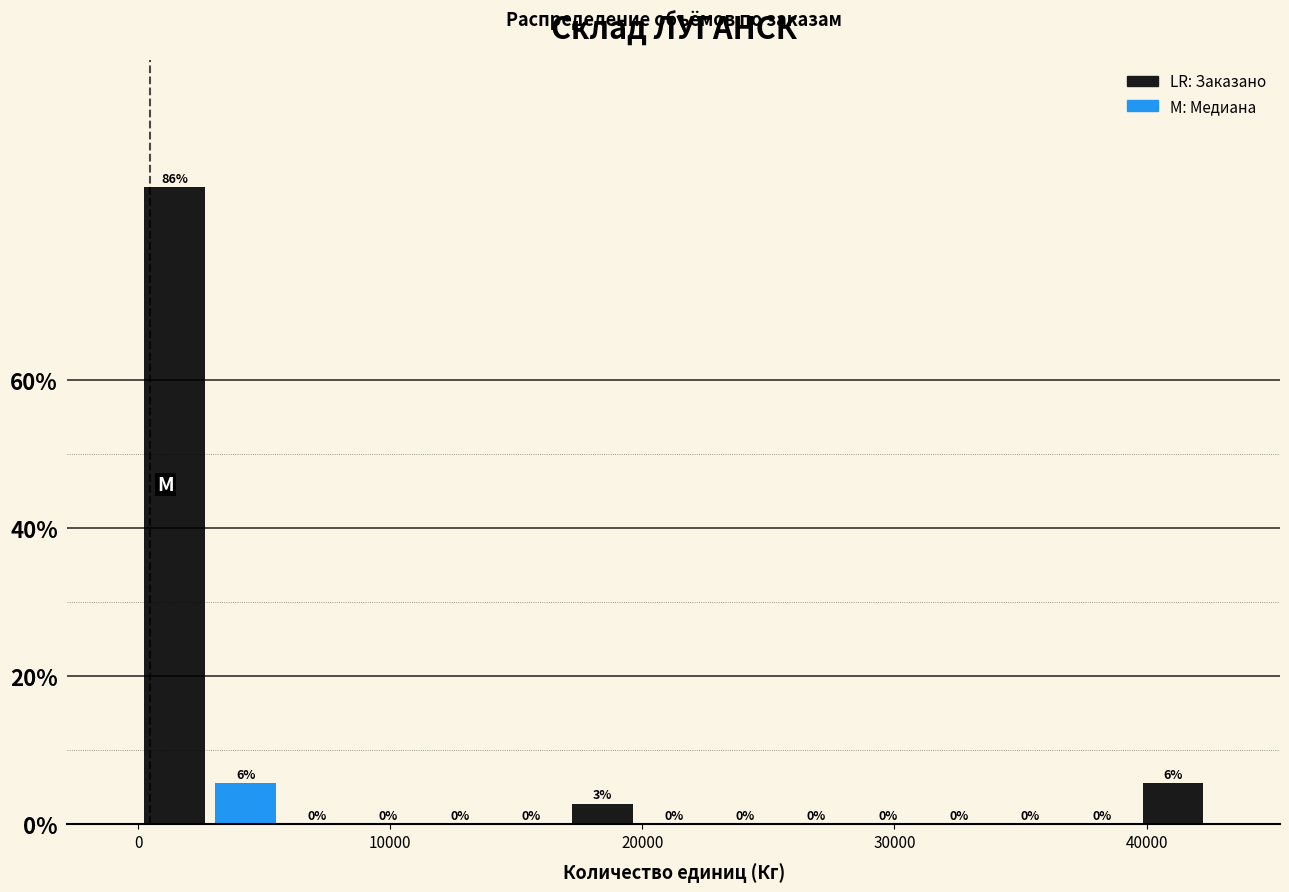

Read against the x-axis, roughly where is the centre of the tallest bar?

1000